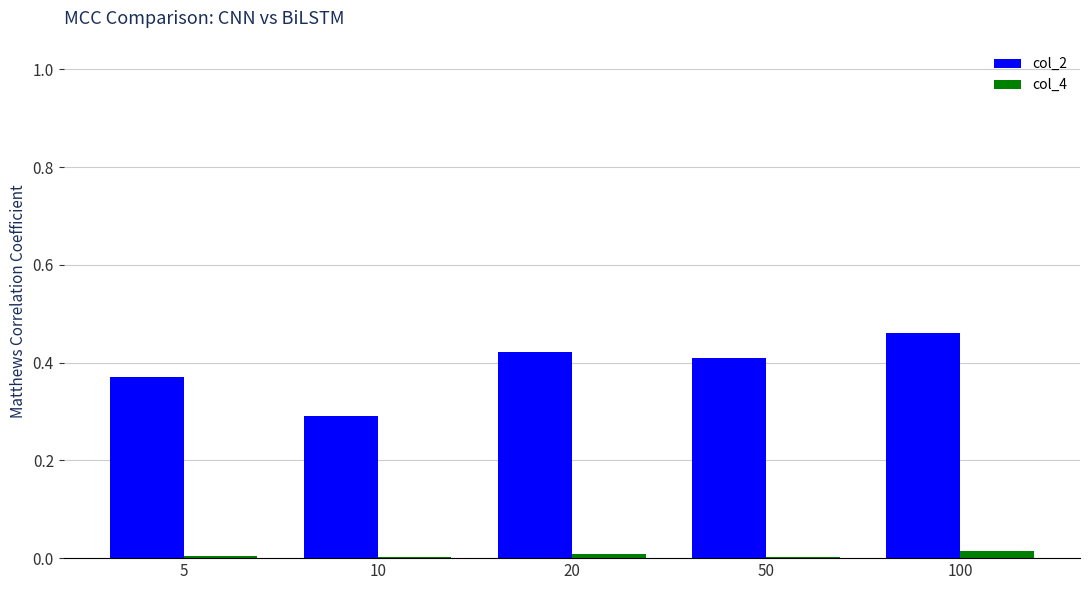

The col_2 series shows 0.4 at 5. True or false?

True